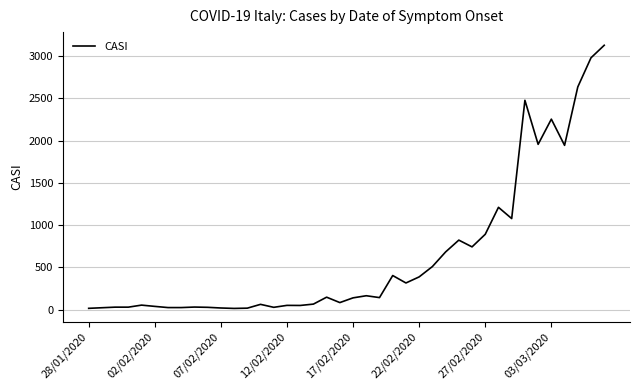

What is the sum of all values?

25674